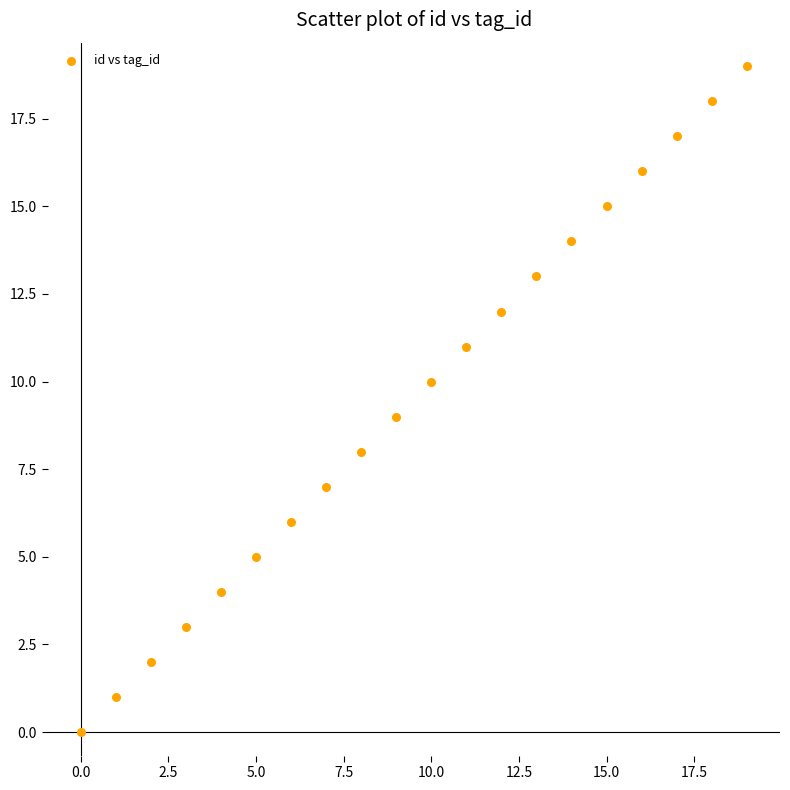

What is the range of Y values (max minus min)?

19